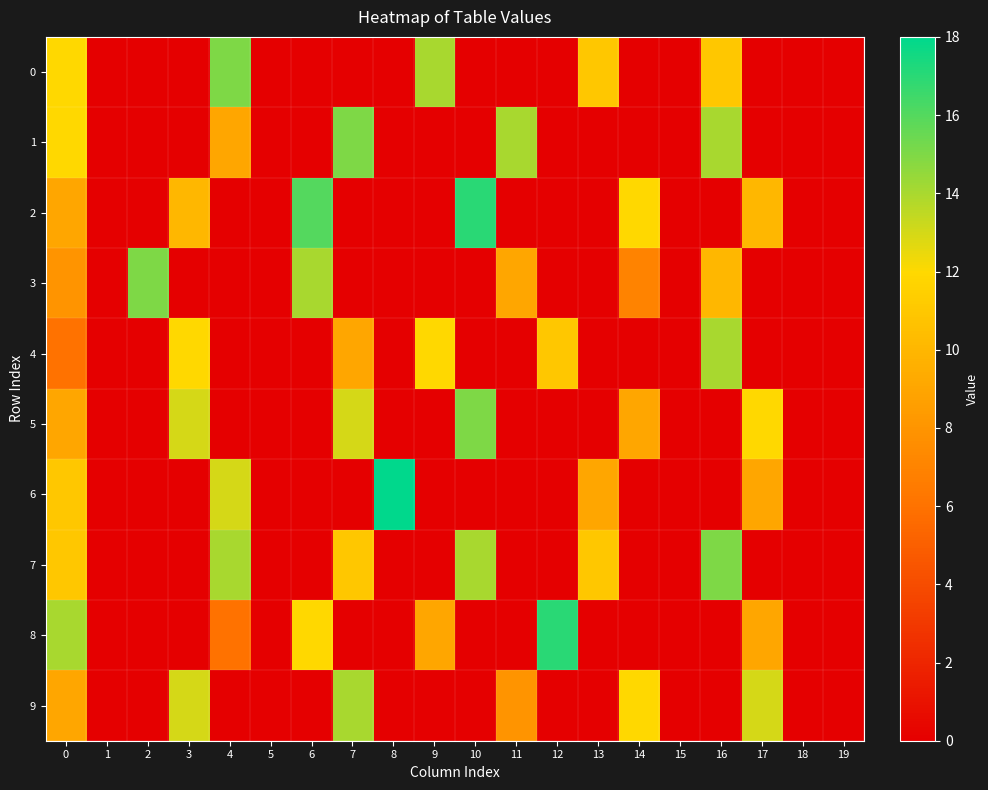

At which category does the chart reach its minimum across all series?

1